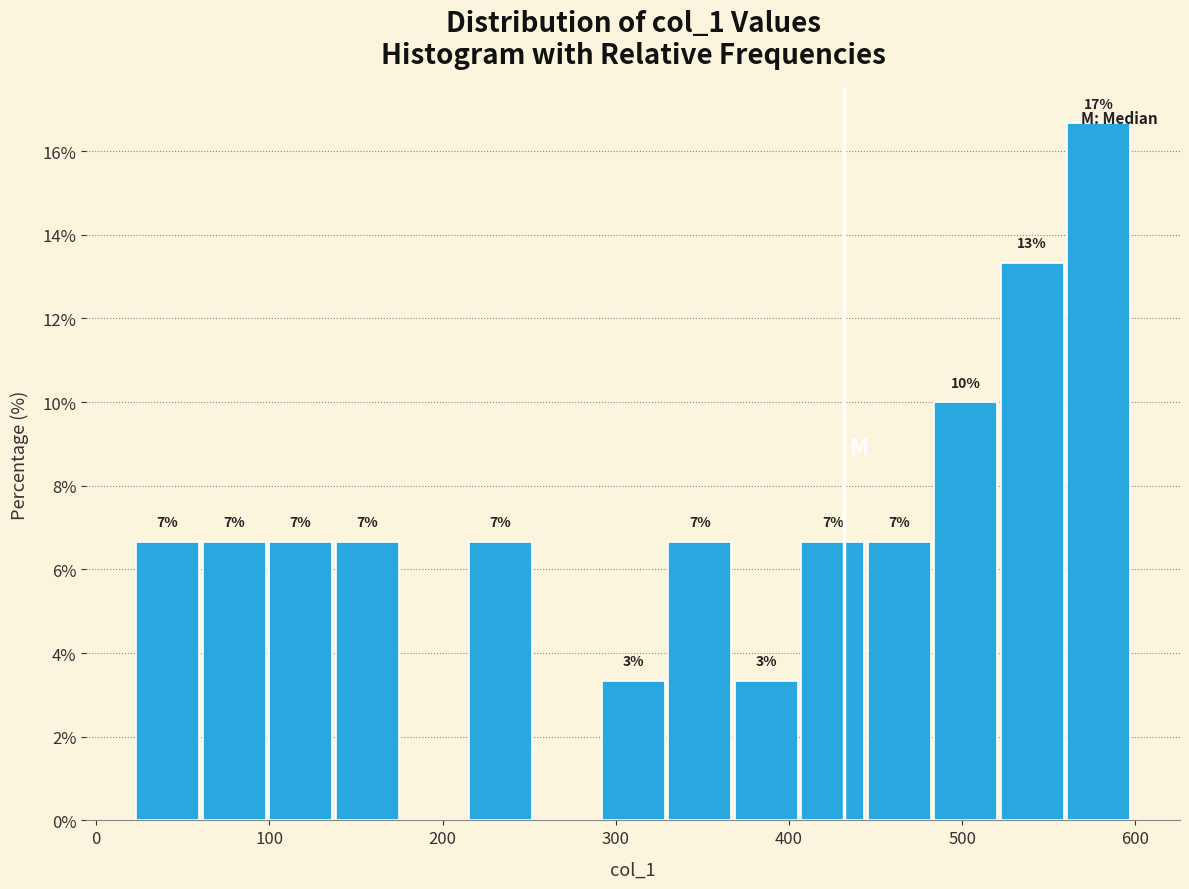

Around what value on the x-axis is the tallest bar? Give the approximate position of its centre, as read against the axis.

580